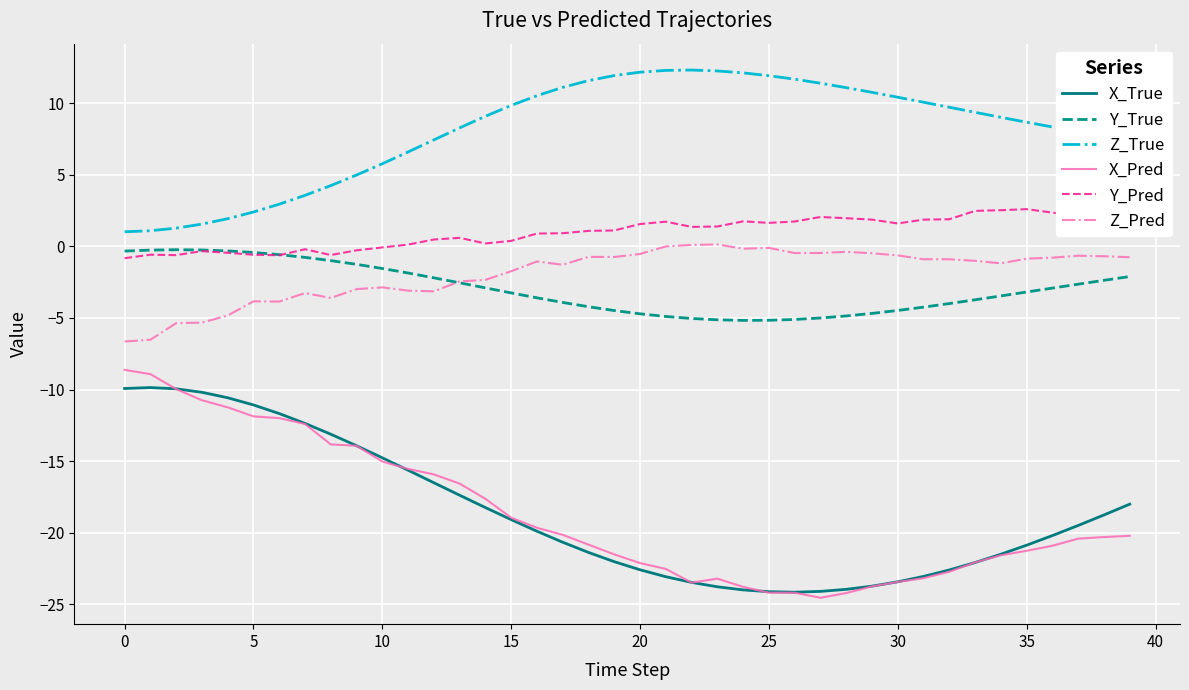

Which series has the widest spread of values?

X_Pred